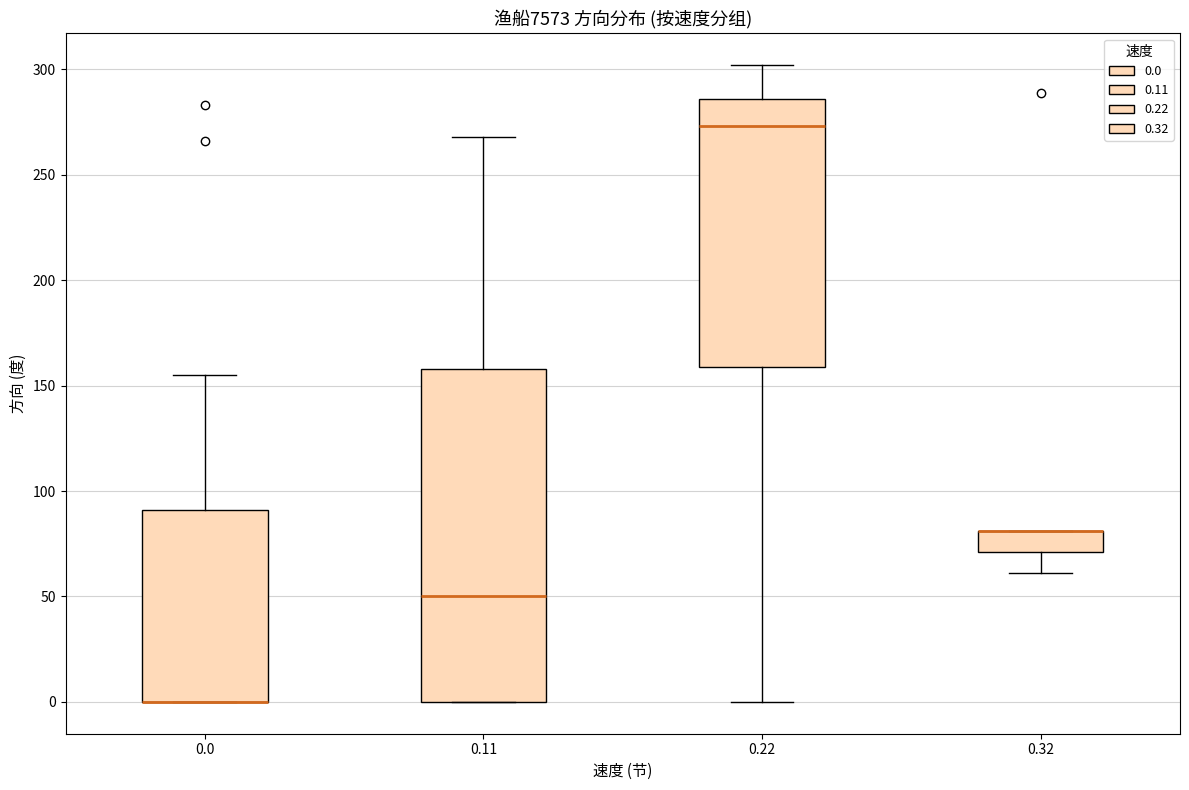

Comparing the boxes themselves (not the whiskers), which one is the tallest?

0.11